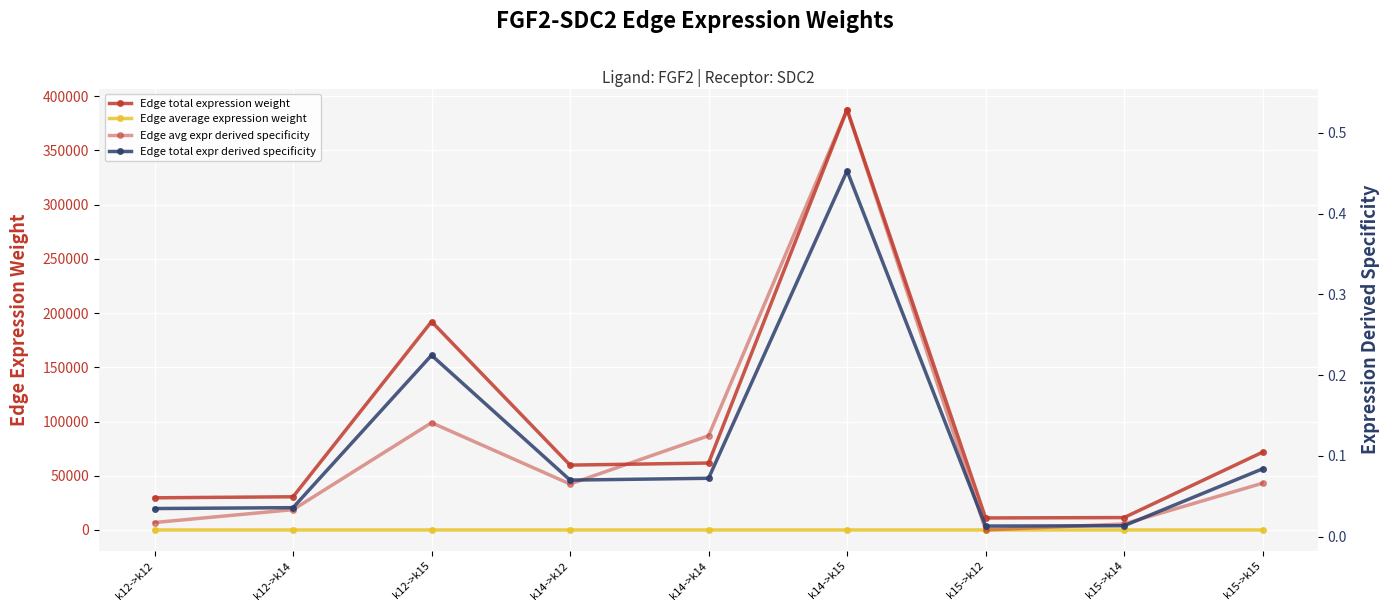

What is the value of the Edge total expression weight point at the 1st from the left?

29643.4